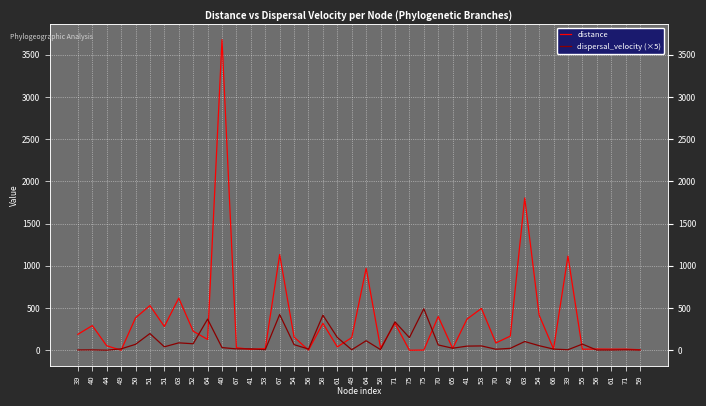

Where is dispersal_velocity (×5) nearest to the value 246?

51